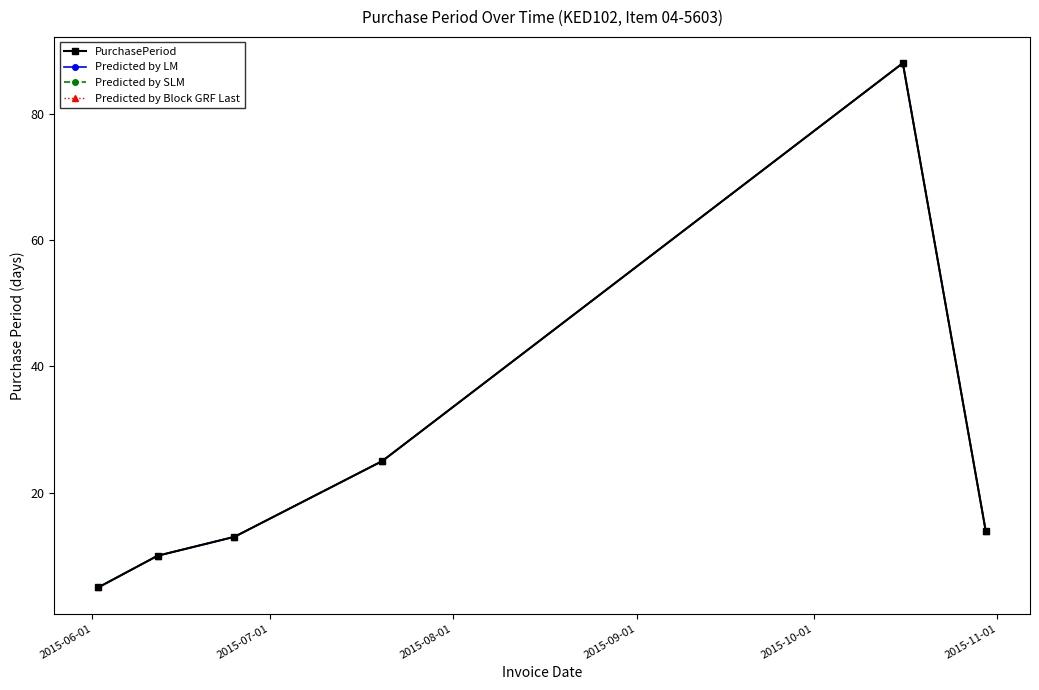

Is this an area chart (filled region under the line)?

No